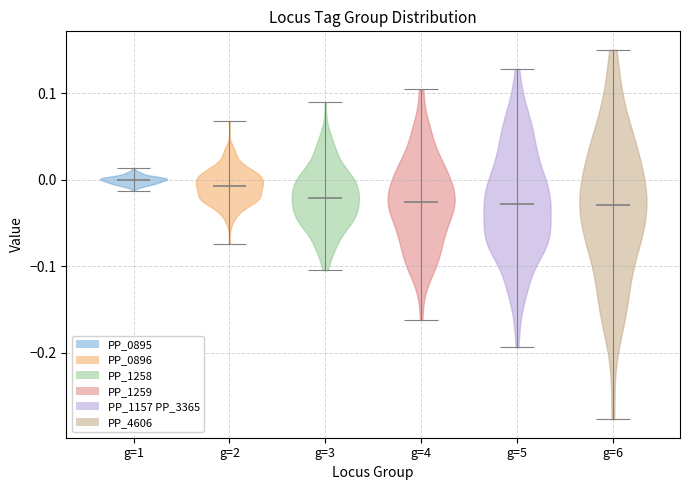

Reading left to right, read every violin against the y-axis: where its median line is, and the lowest and highest points it reaches. The values are not printed on the chart, so give them approximately, as read against the axis.

g=1: median line 0.00, lowest point -0.01, highest point 0.01
g=2: median line -0.01, lowest point -0.07, highest point 0.07
g=3: median line -0.02, lowest point -0.10, highest point 0.09
g=4: median line -0.03, lowest point -0.16, highest point 0.10
g=5: median line -0.03, lowest point -0.19, highest point 0.13
g=6: median line -0.03, lowest point -0.28, highest point 0.15